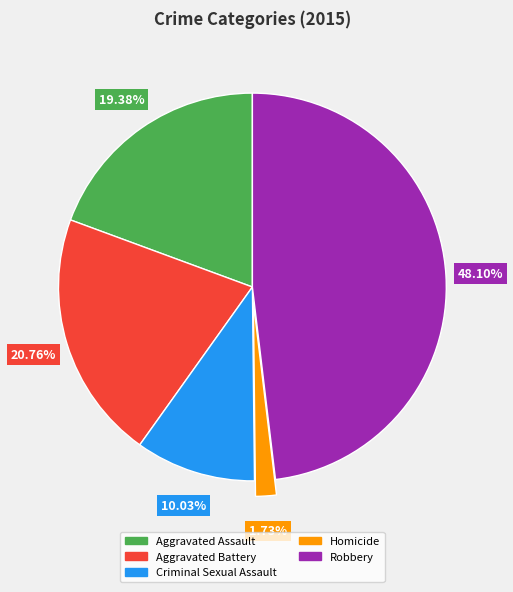

Does Robbery represent more than half of the total?

No